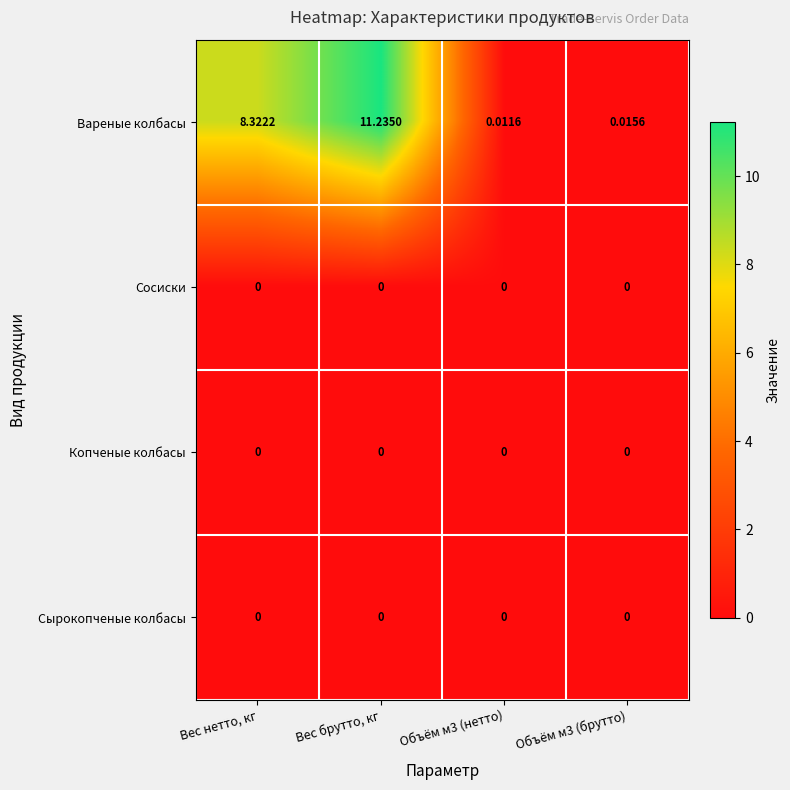

Which category has the highest value across all series?

Вес брутто, кг